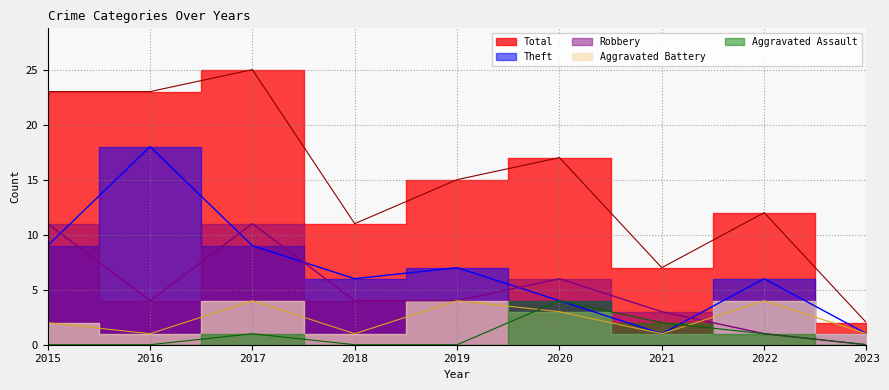

True or false: Total and Aggravated Assault intersect in this chart.

False